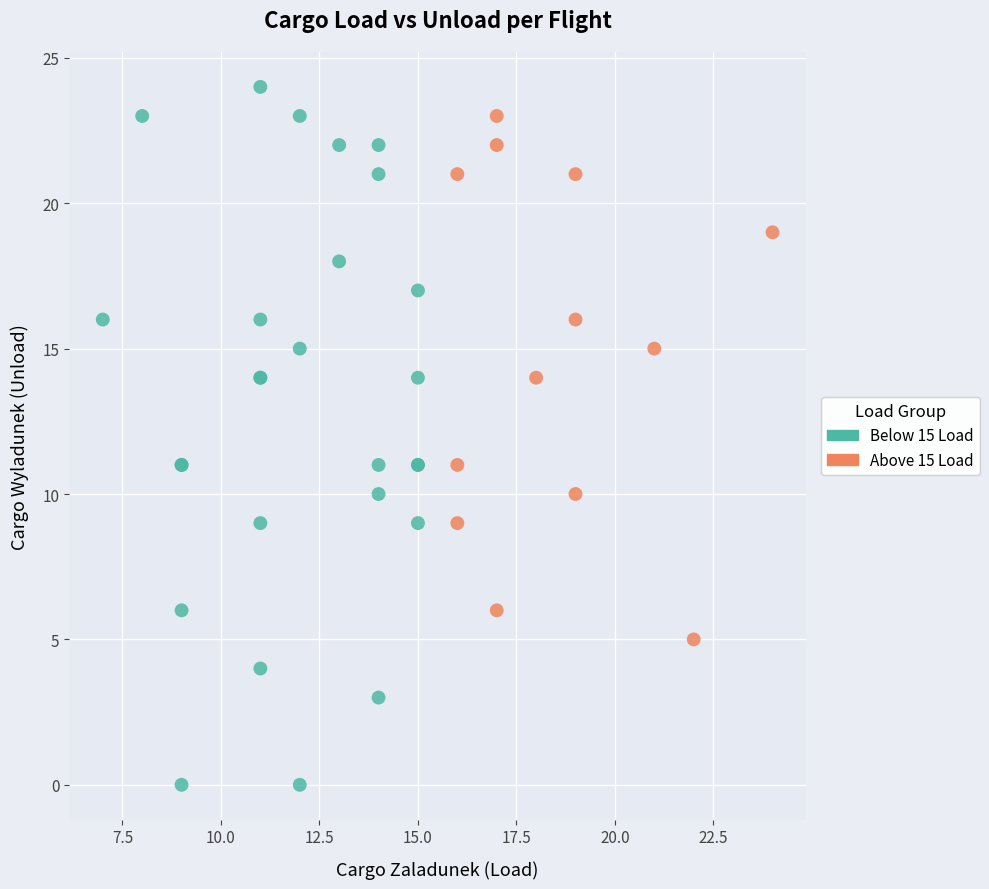

Which series has the widest spread of Y values?

Below 15 Load